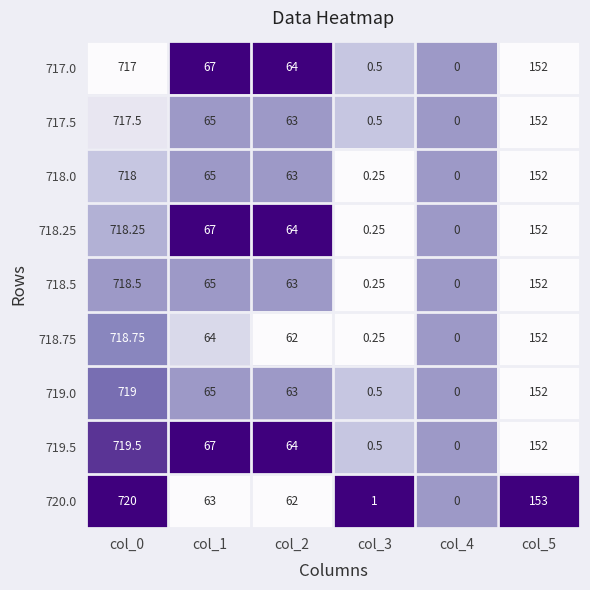

Which series changed the most between col_2 and col_3?

718.25